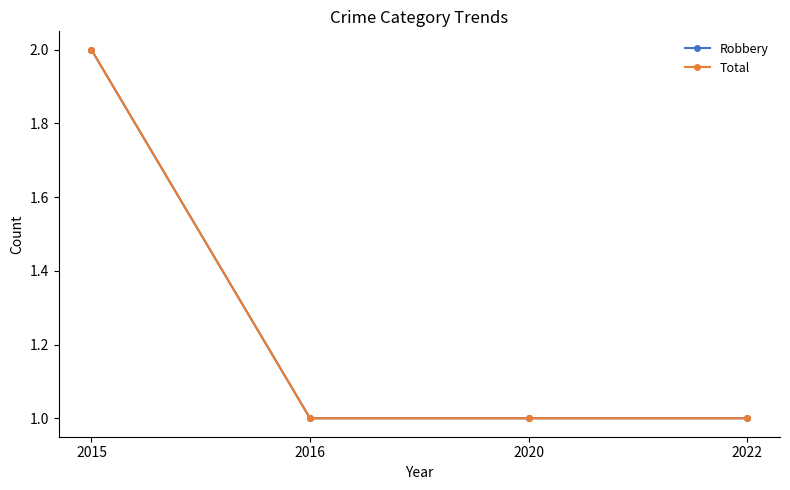

What is the sum of the Robbery values at 2020 and 2022?

2